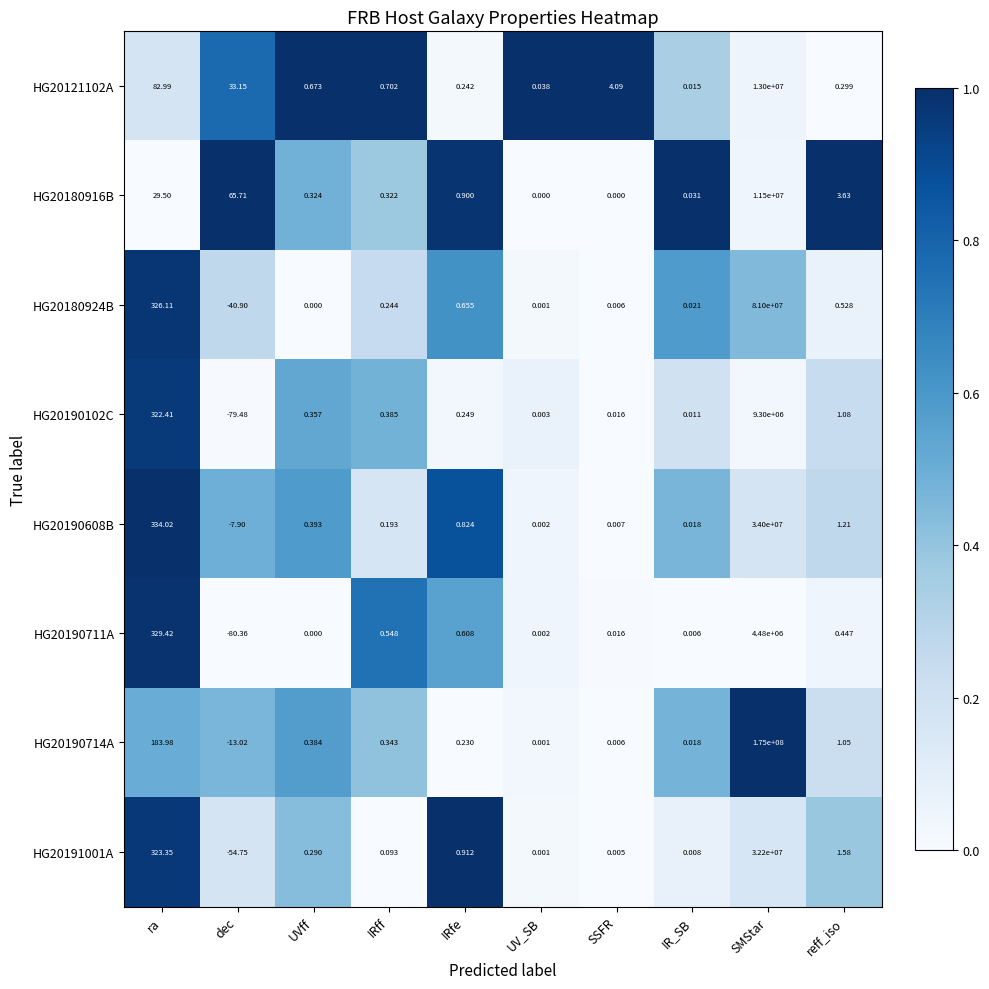

Is the value of HG20190714A at ra greater than the value of HG20190608B at UV_SB?

Yes